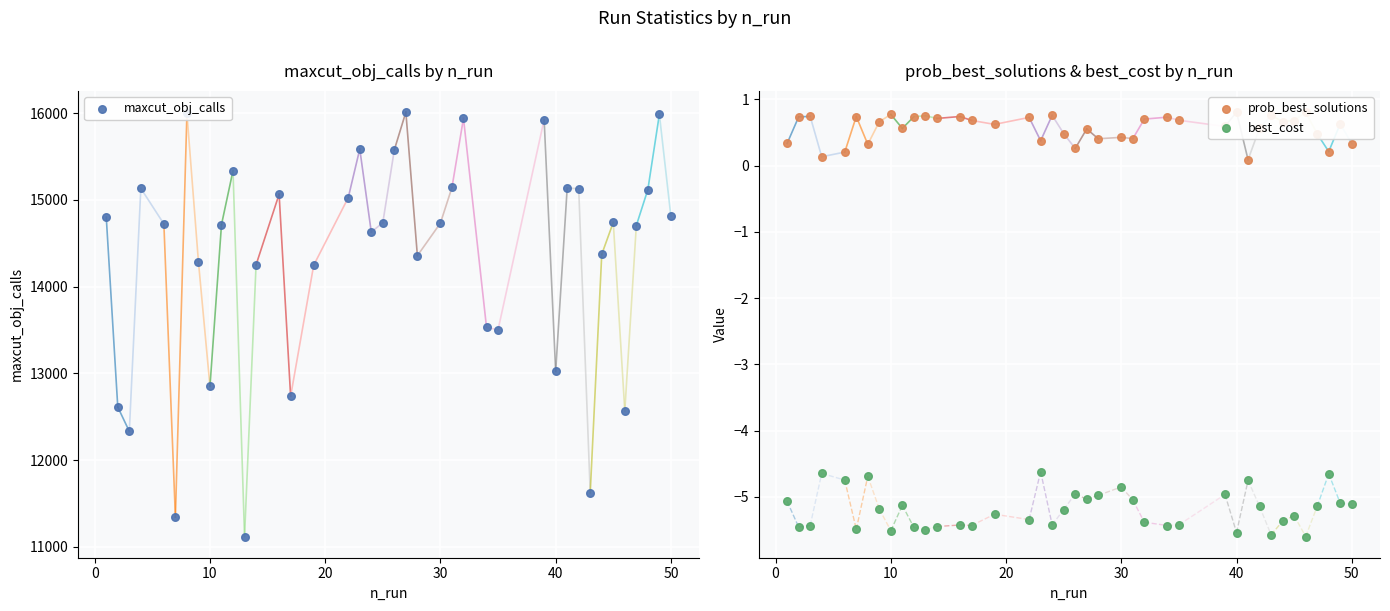

At how many categories does at least one series exceed 1388?

40